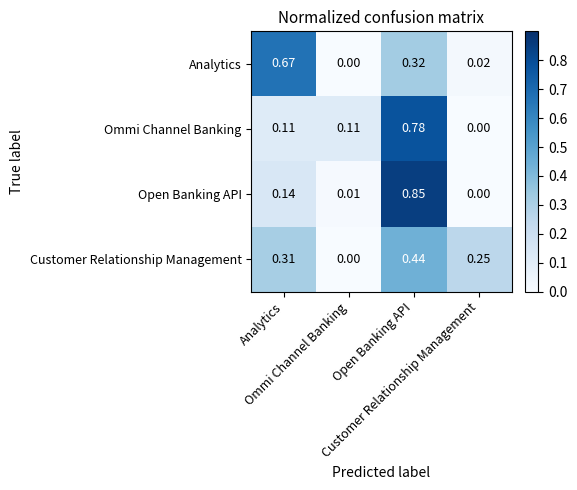

How many categories are shown in the chart?

4